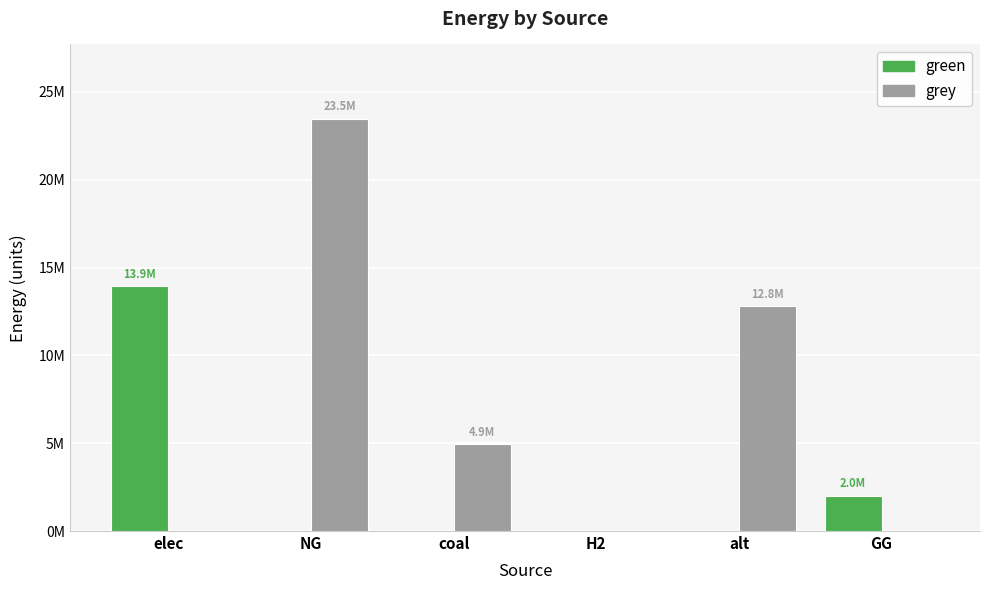

Is it true that green equals -6456839.6 at alt?

False